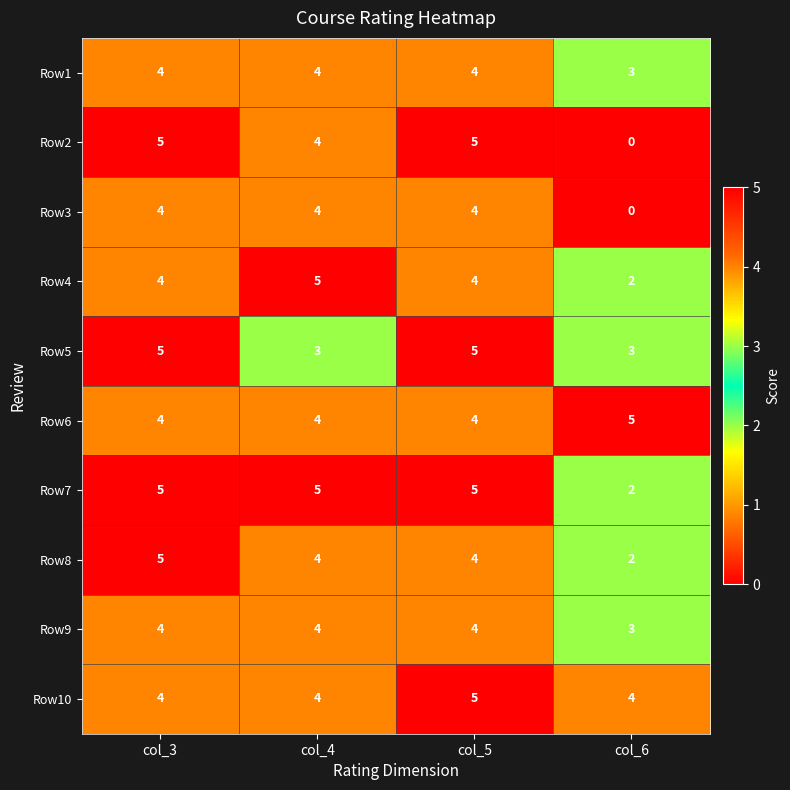

Which series changed the most between col_3 and col_6?

Row2